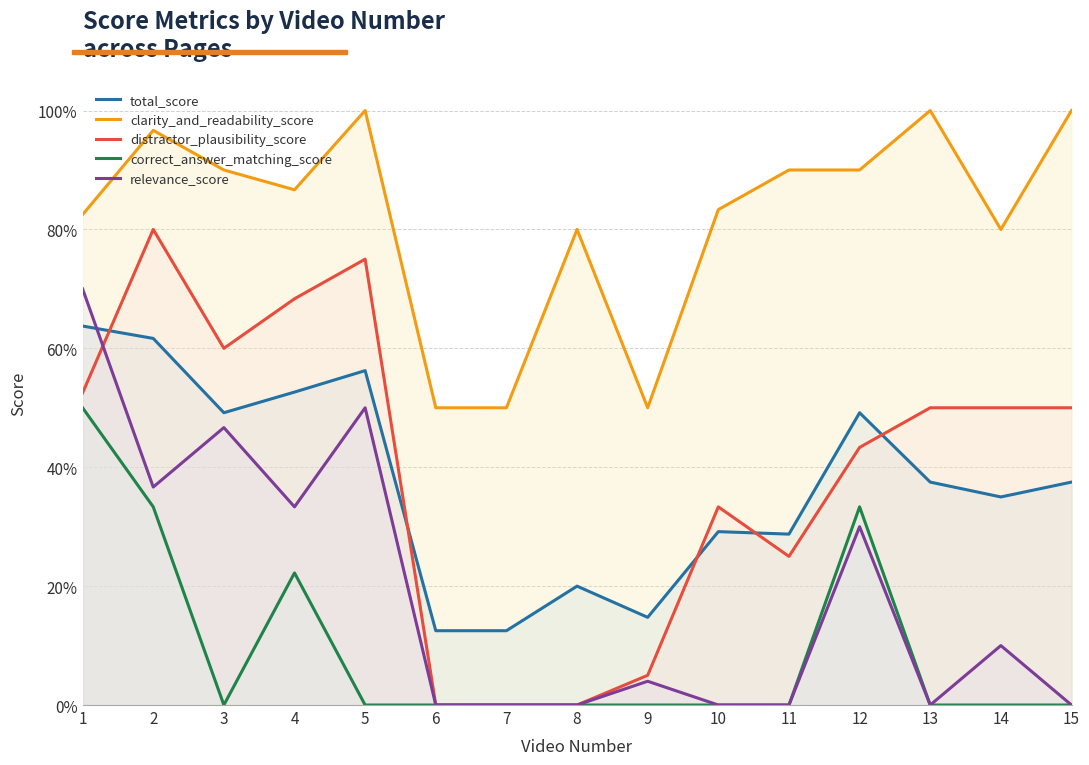

Rank the series at 8 from lowest to highest value.

distractor_plausibility_score, correct_answer_matching_score, relevance_score, total_score, clarity_and_readability_score